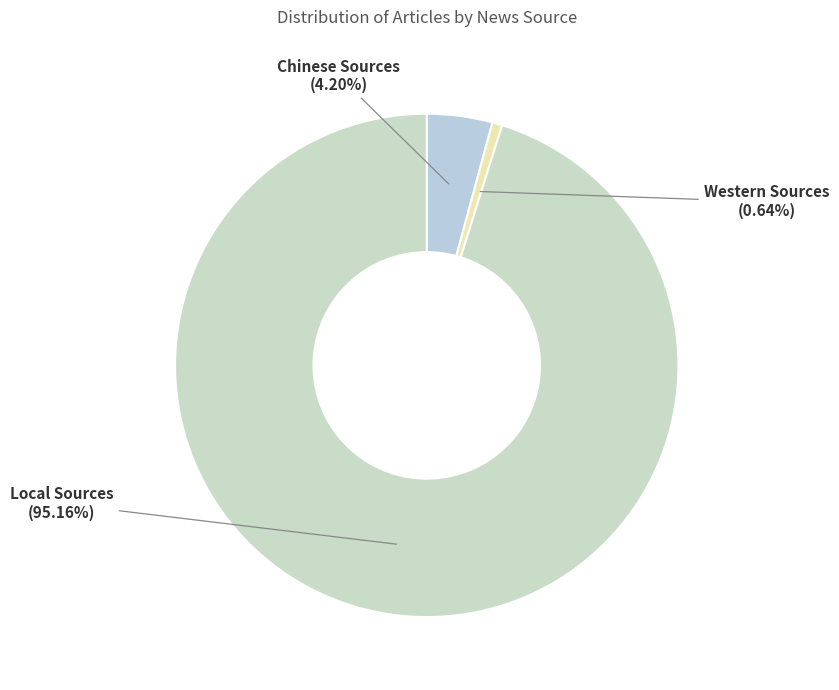

What is the smallest slice in the pie chart?

Western Sources